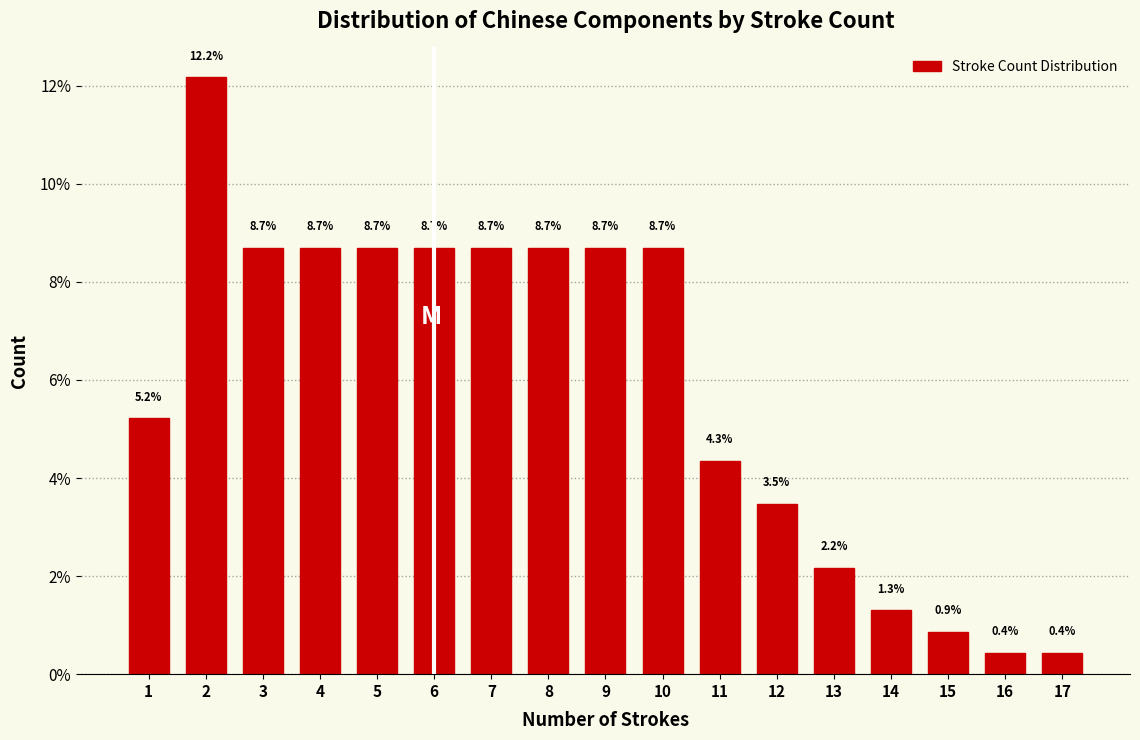

Reading right to left, list all the values displayed in this chart.

0.4	0.4	0.9	1.3	2.2	3.5	4.3	8.7	8.7	8.7	8.7	8.7	8.7	8.7	8.7	12.2	5.2